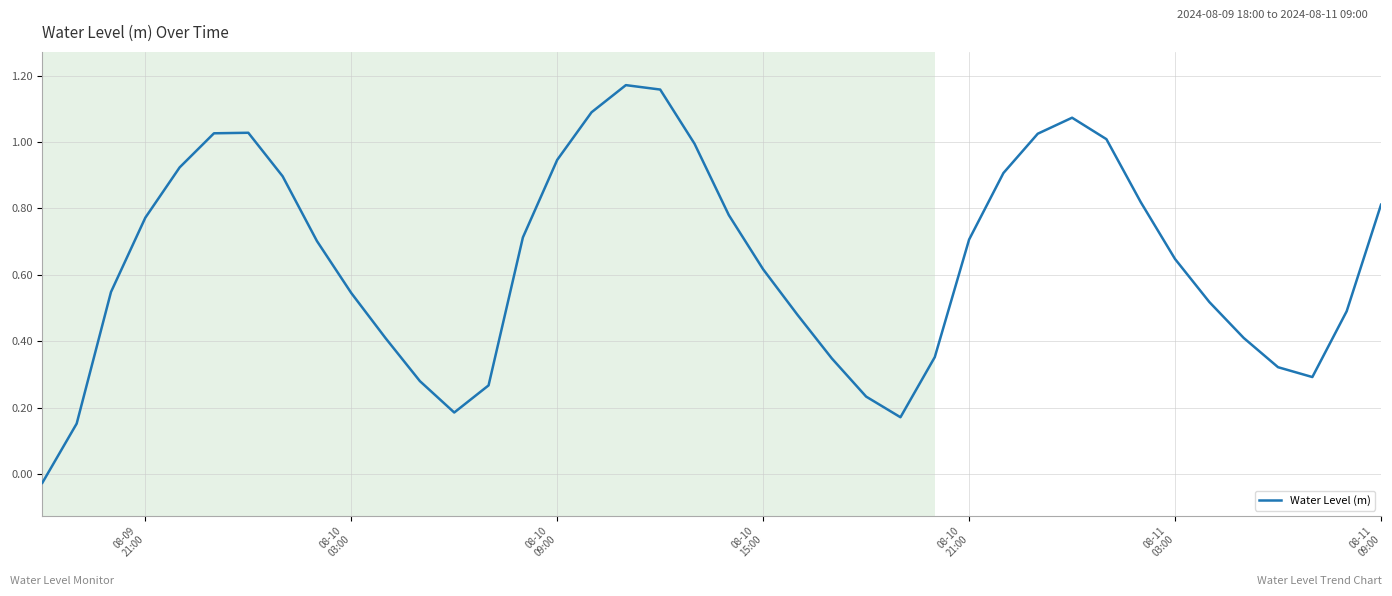

Does the chart display data point markers on the line(s)?

No